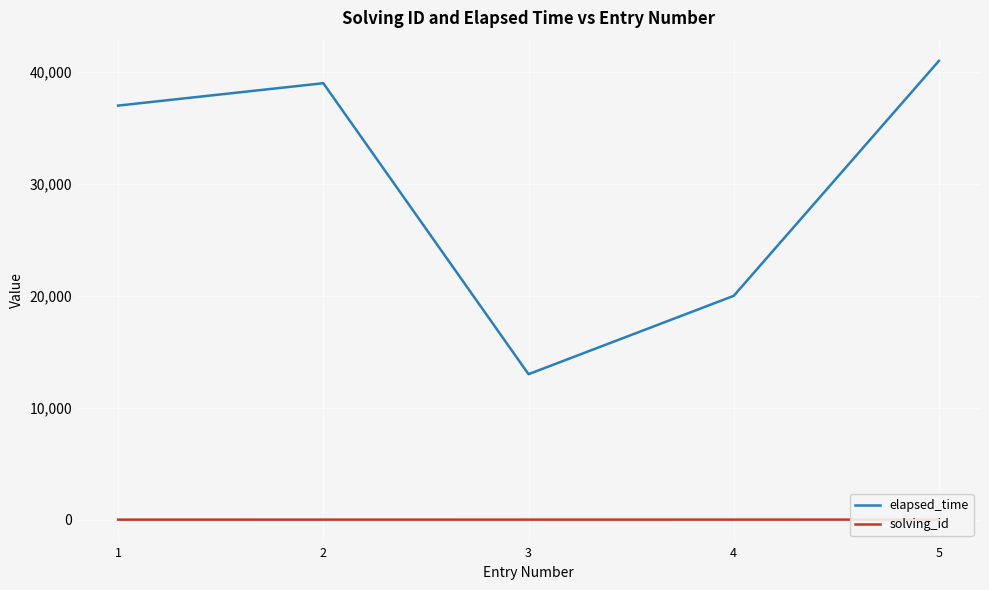

What is the maximum value for elapsed_time?

41000